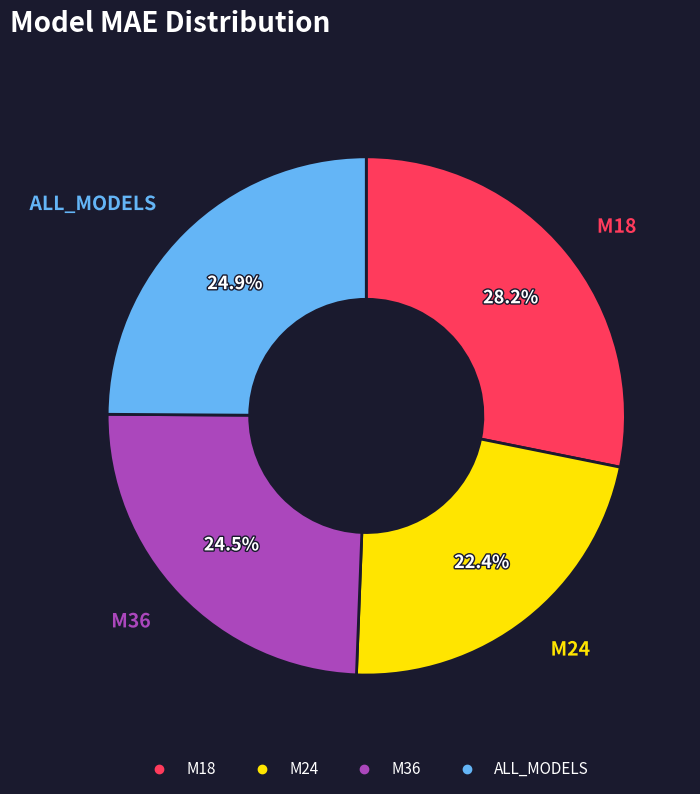

Which slice is the largest?

M18